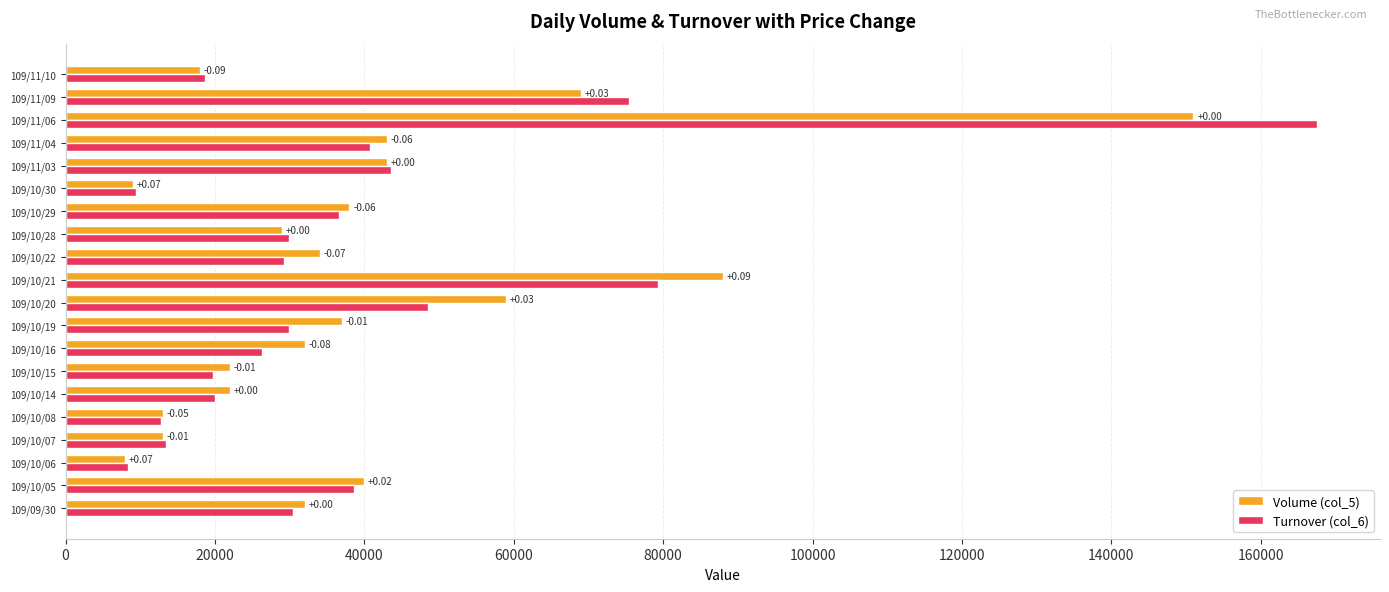

What are all the series names shown in the legend?

Volume (col_5), Turnover (col_6)